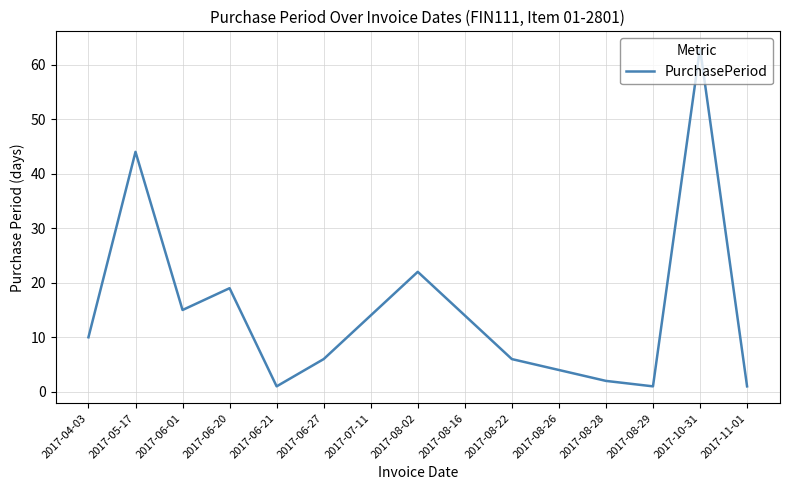

Which label corresponds to the largest value in the chart?

2017-10-31